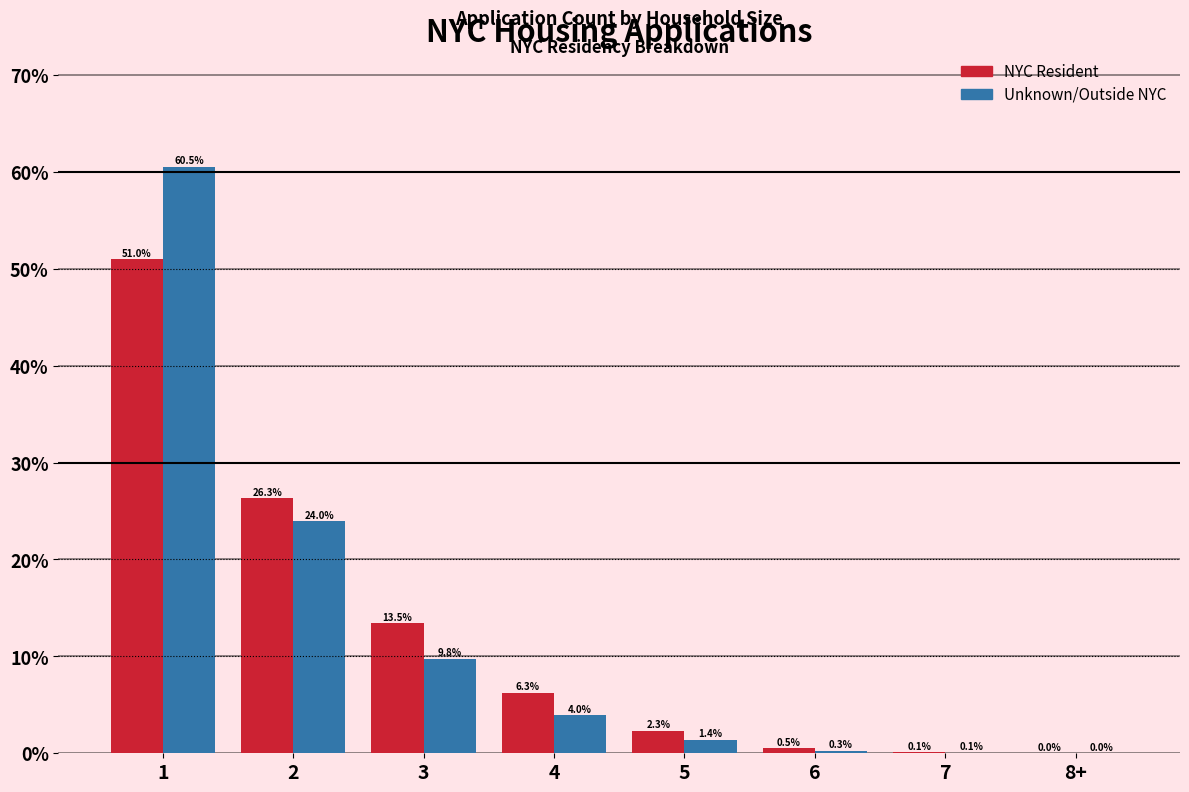

What is the total value across all series at 1?

111.5